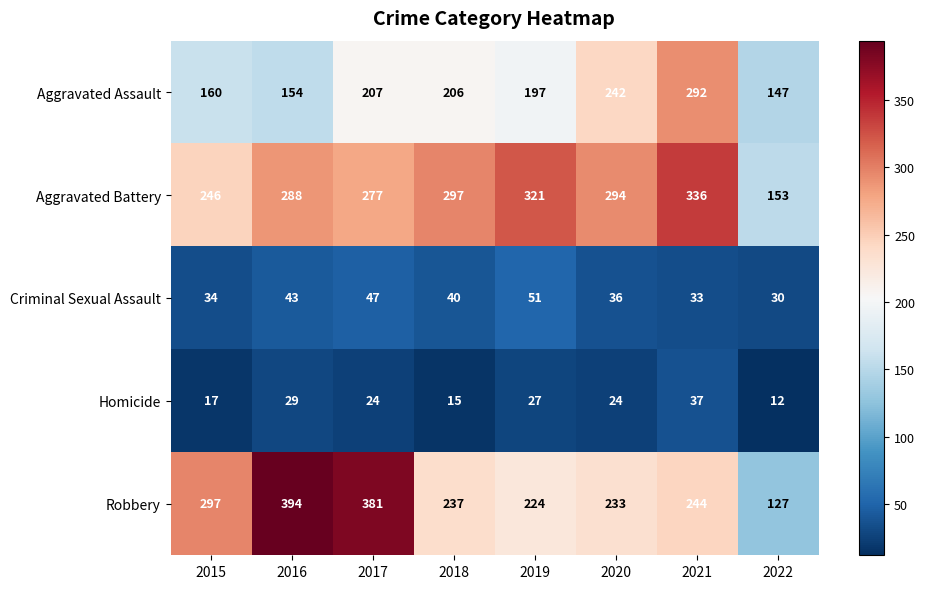

Where does the Criminal Sexual Assault series first go above 40?

2016